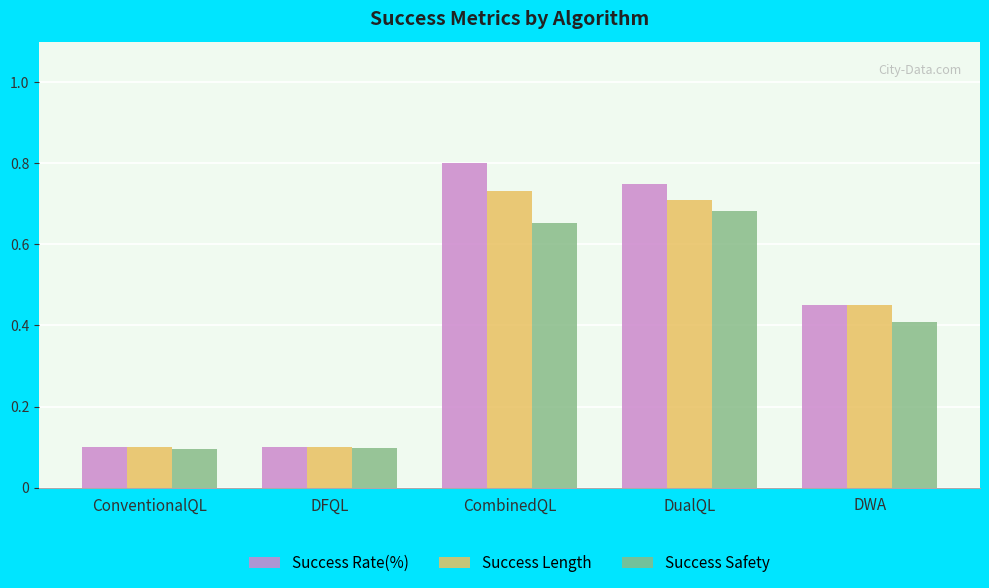

Which category has the highest value across all series?

CombinedQL